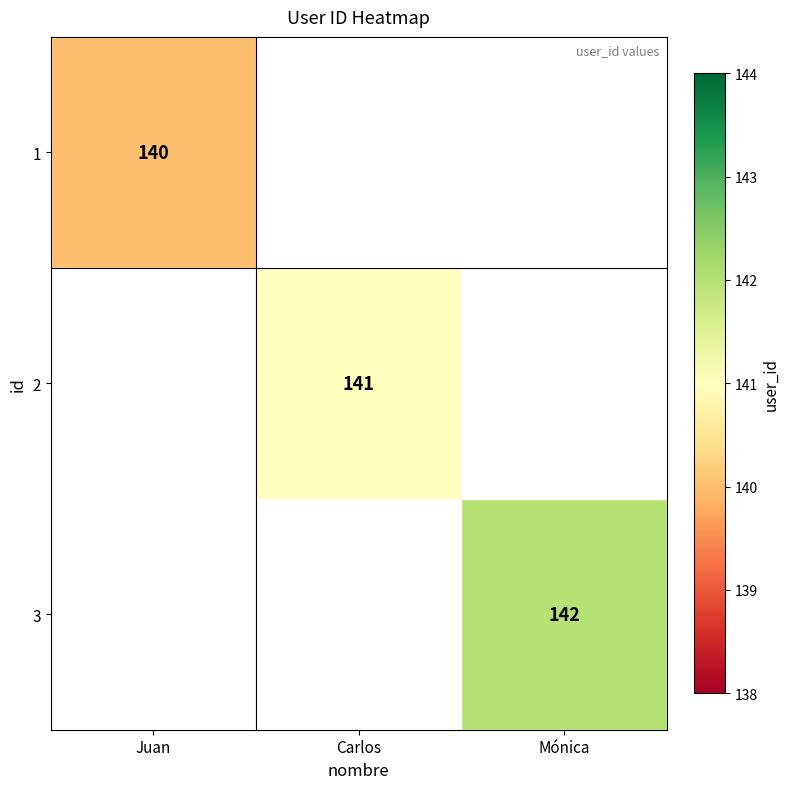

Is it true that 1 equals 236 at Juan?

False